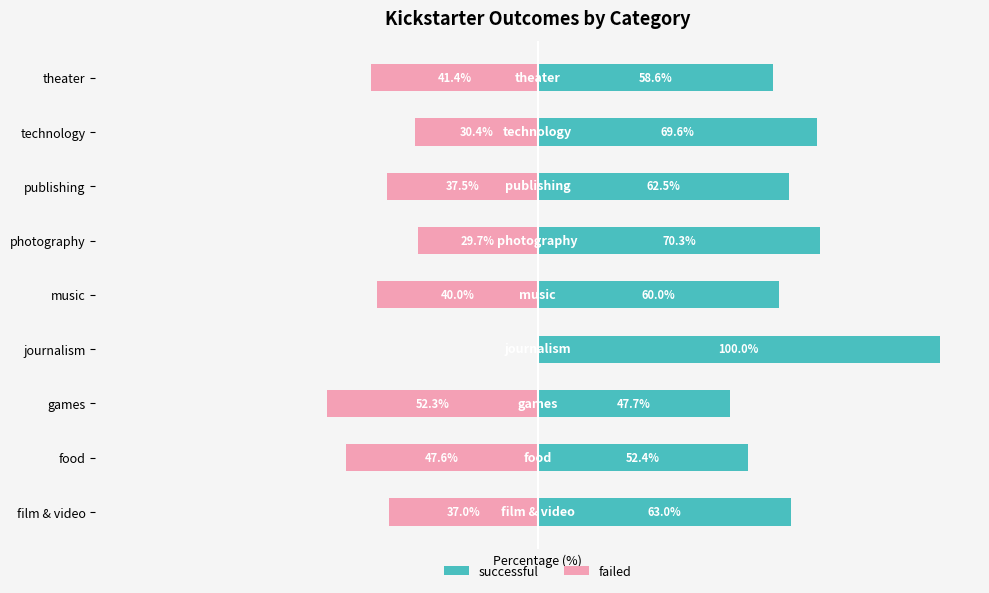

Rank the categories by successful value from lowest to highest.

games, food, theater, music, publishing, film & video, technology, photography, journalism